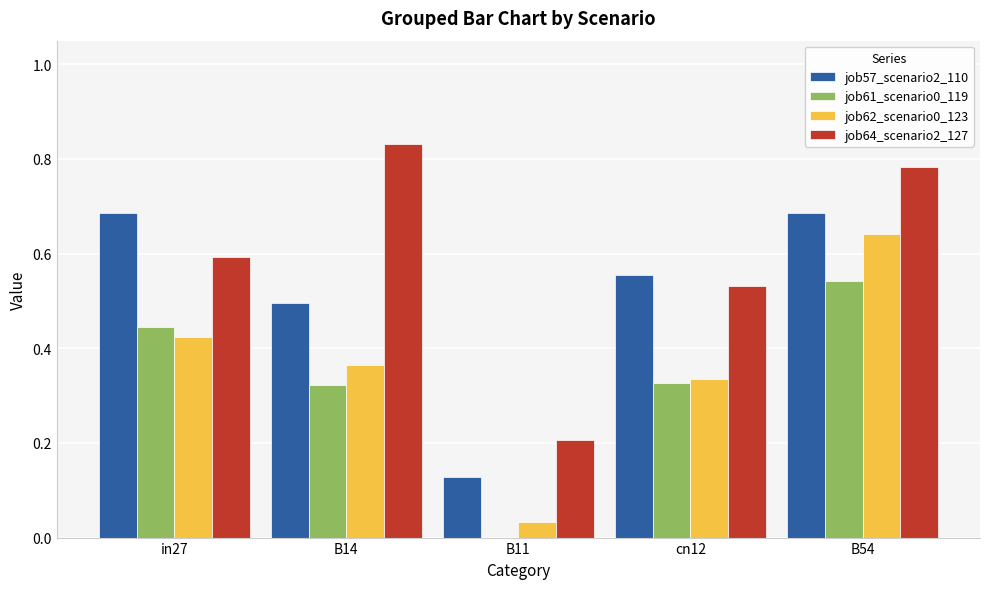

Which series changed the most between in27 and B11?

job57_scenario2_110